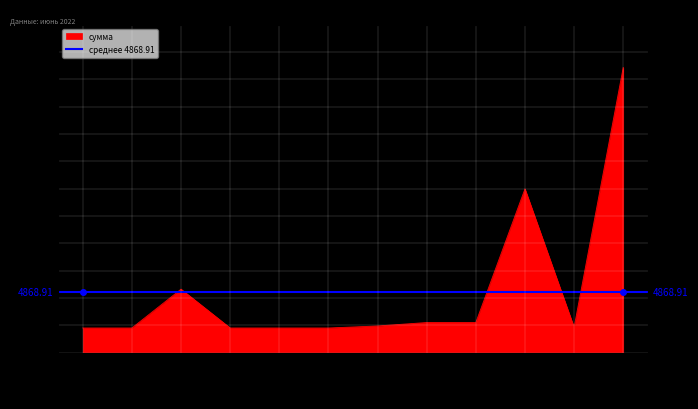

At which label does the data first exceed 2157?

2022-06-22